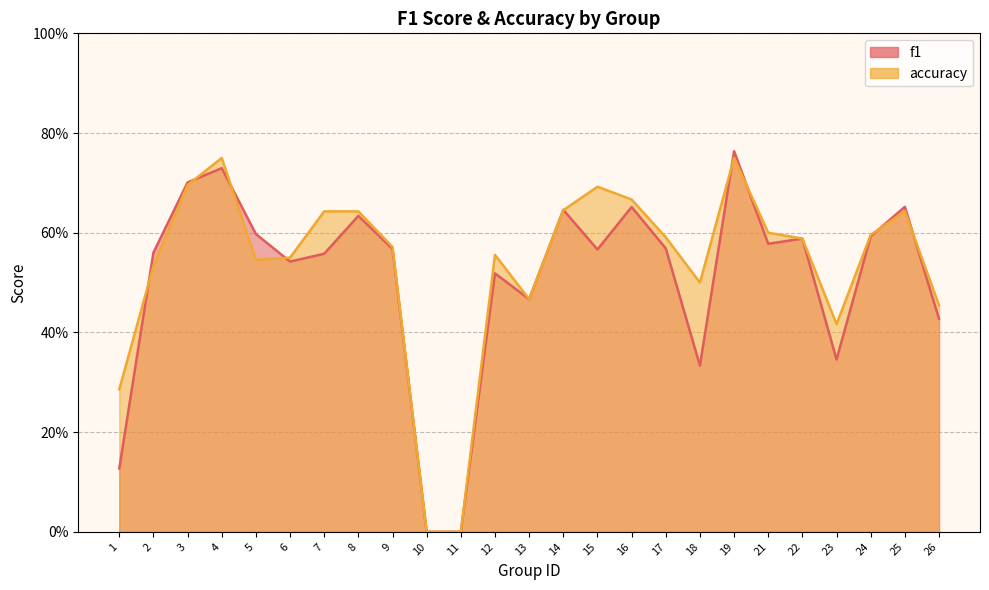

Is it true that accuracy equals 0.4 at 25?

False